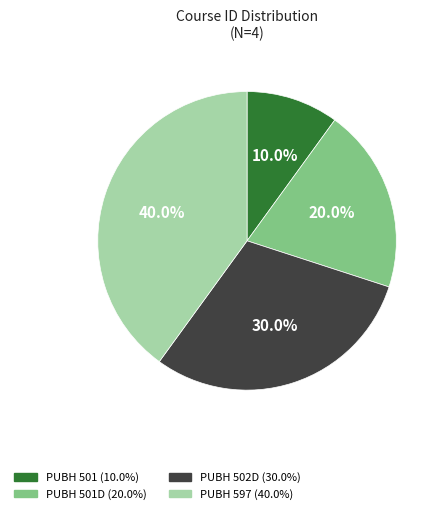

Is there a majority slice in this chart?

No